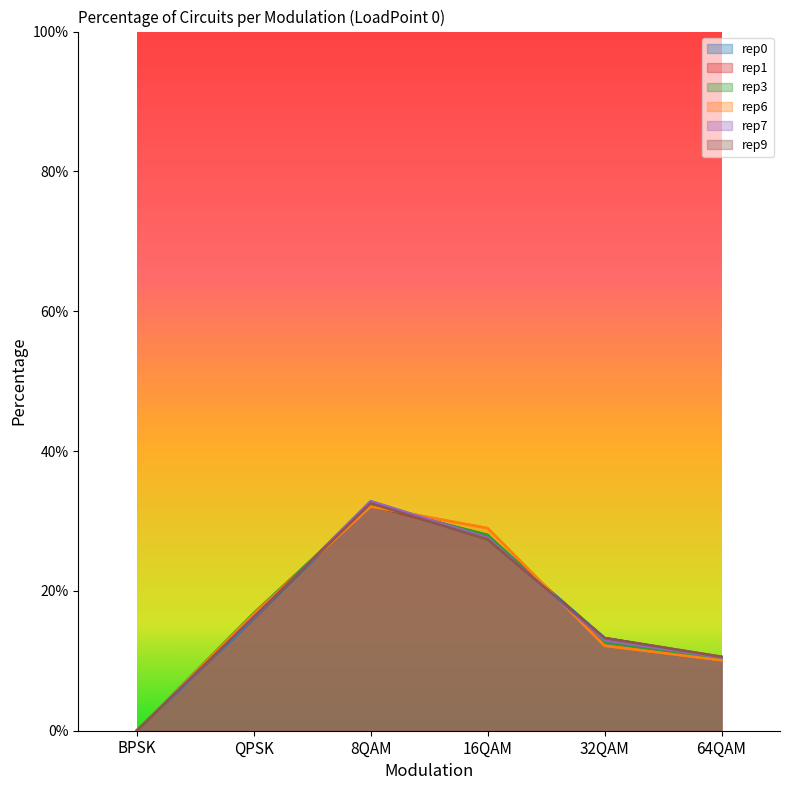

Reading left to right, what are all the values shown in this chart?

rep0: BPSK=0.0	QPSK=0.2	8QAM=0.3	16QAM=0.3	32QAM=0.1	64QAM=0.1
rep1: BPSK=0.0	QPSK=0.2	8QAM=0.3	16QAM=0.3	32QAM=0.1	64QAM=0.1
rep3: BPSK=0.0	QPSK=0.2	8QAM=0.3	16QAM=0.3	32QAM=0.1	64QAM=0.1
rep6: BPSK=0.0	QPSK=0.2	8QAM=0.3	16QAM=0.3	32QAM=0.1	64QAM=0.1
rep7: BPSK=0.0	QPSK=0.2	8QAM=0.3	16QAM=0.3	32QAM=0.1	64QAM=0.1
rep9: BPSK=0.0	QPSK=0.2	8QAM=0.3	16QAM=0.3	32QAM=0.1	64QAM=0.1